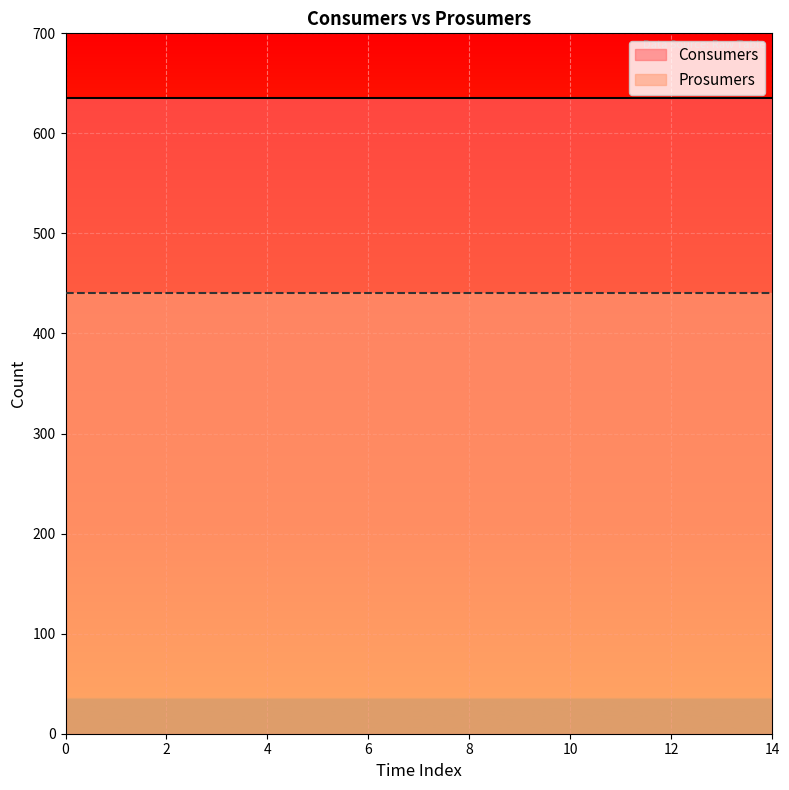

True or false: Consumers and Prosumers cross at least once.

False